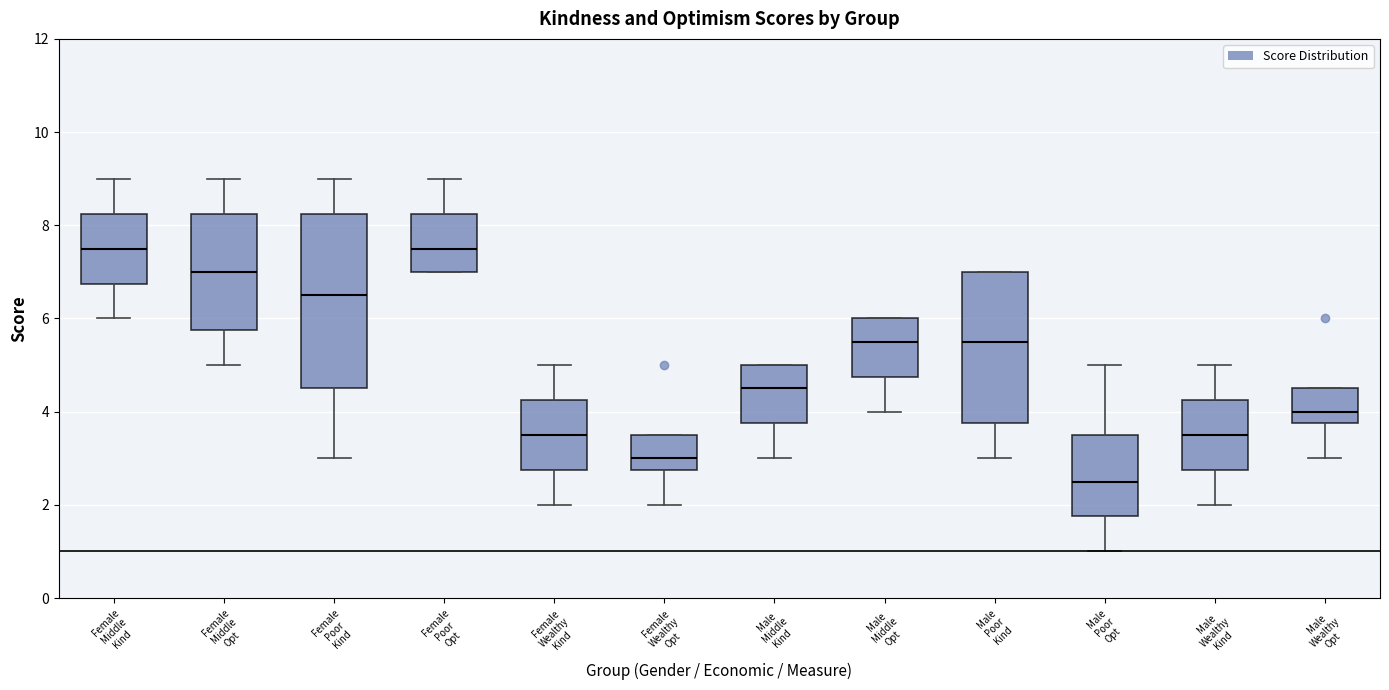

Where is the lower edge of the box for Female Poor Kind on the y-axis? The values are not printed on the chart, so give them approximately, as read against the axis.

4.6